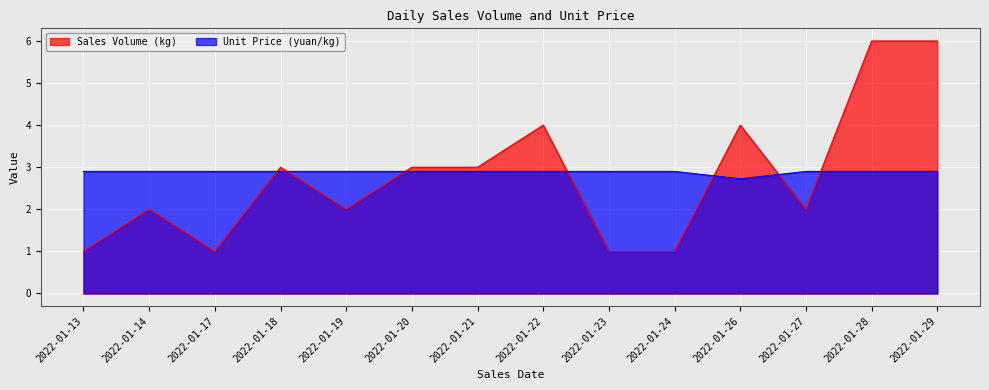

Rank the series by their maximum value, from lowest to highest.

Unit Price (yuan/kg), Sales Volume (kg)